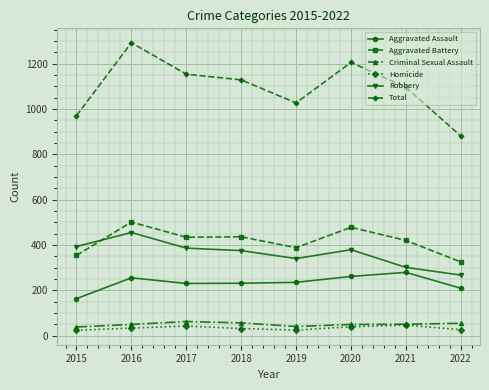

Is this an area chart (filled region under the line)?

No